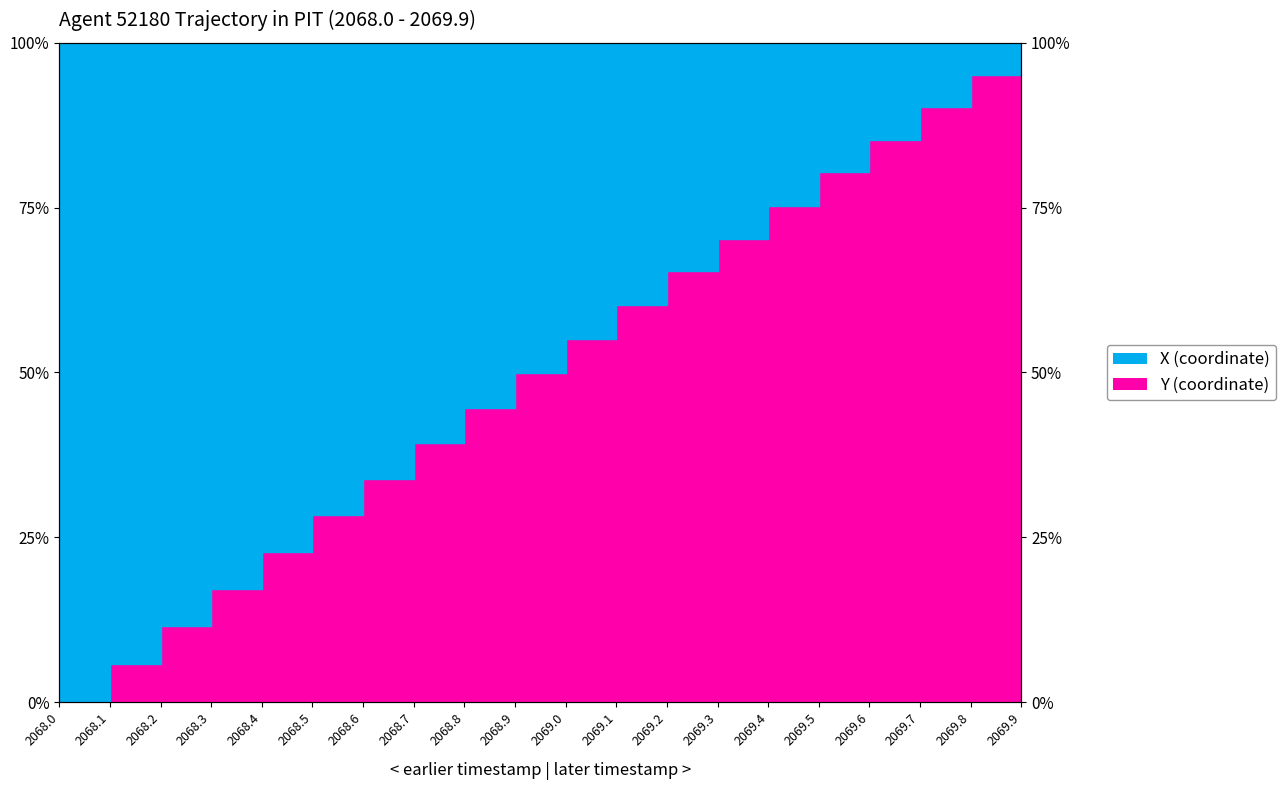

What is the difference between the values at 2068.9 and 2068.7?

10.6